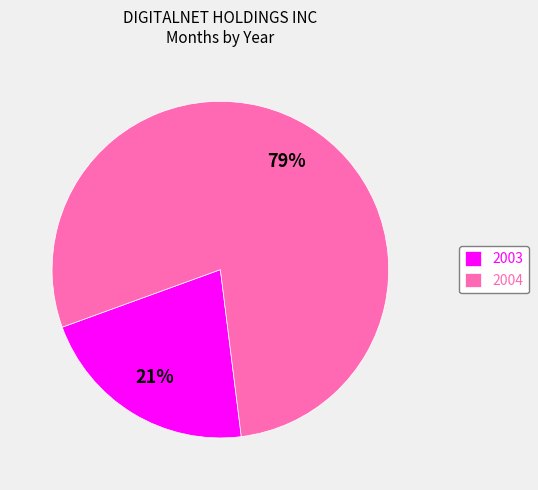

Between 2004 and 2003, which is larger?

2004